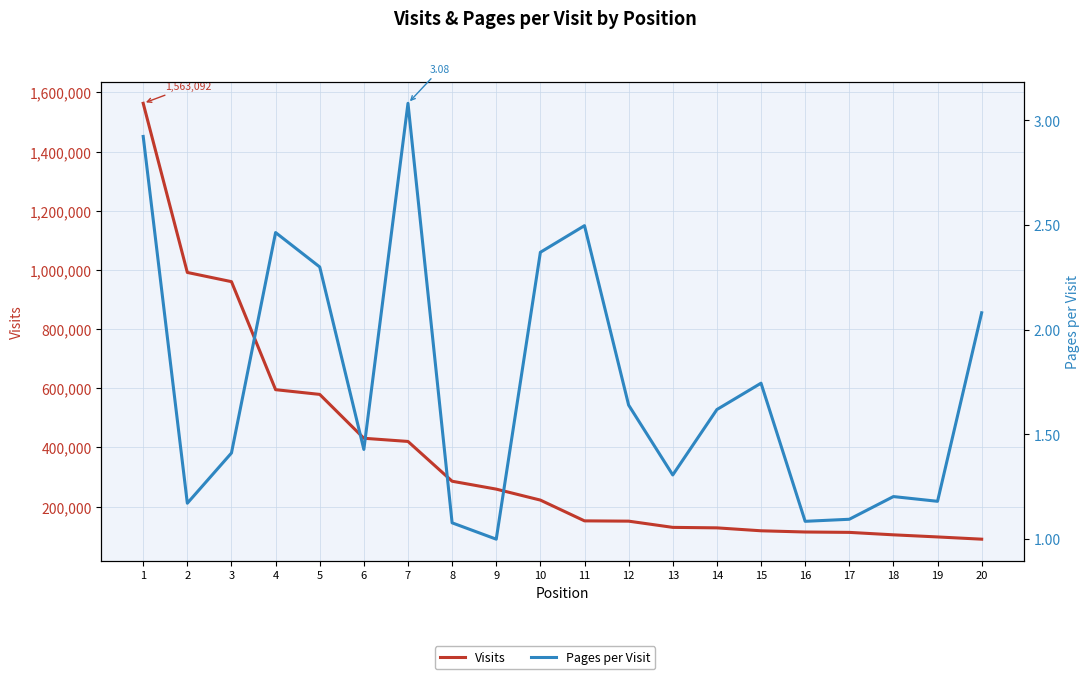

Reading left to right, extract all data points from this chart.

Visits: 1=1563092.0	2=991391.0	3=960272.0	4=595183.0	5=579198.0	6=430958.0	7=420191.0	8=285707.0	9=259046.0	10=221951.0	11=151745.0	12=150795.0	13=129745.0	14=128103.0	15=118220.0	16=114107.0	17=112835.0	18=104557.0	19=97421.0	20=89849.0
Pages per Visit: 1=2.9	2=1.2	3=1.4	4=2.5	5=2.3	6=1.4	7=3.1	8=1.1	9=1.0	10=2.4	11=2.5	12=1.6	13=1.3	14=1.6	15=1.7	16=1.1	17=1.1	18=1.2	19=1.2	20=2.1